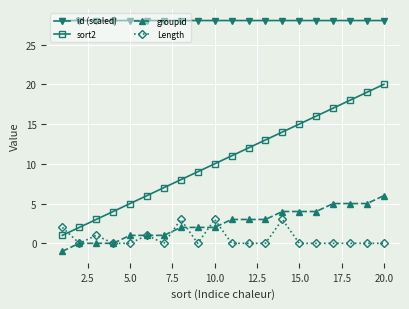

What are all the series names shown in the legend?

id (scaled), sort2, groupid, Length